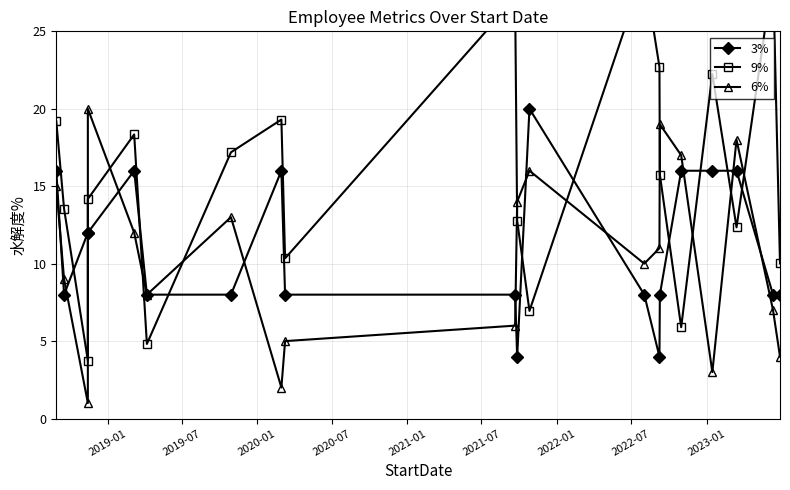

Which series has the largest total across all categories?

9%